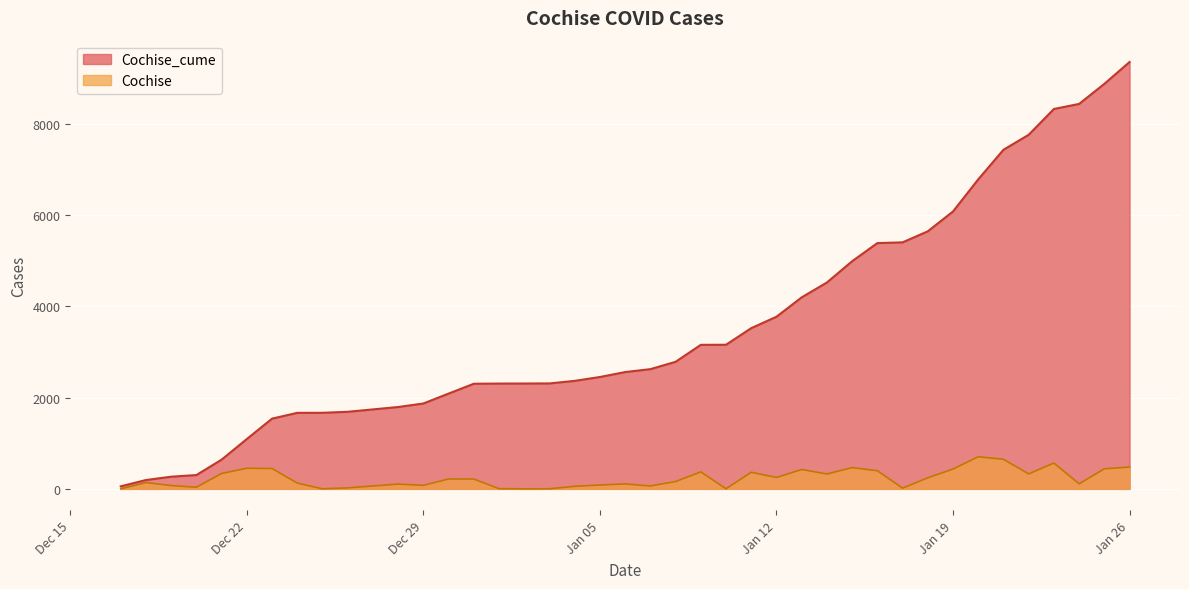

The Cochise series shows 452 at Dec 22. True or false?

True